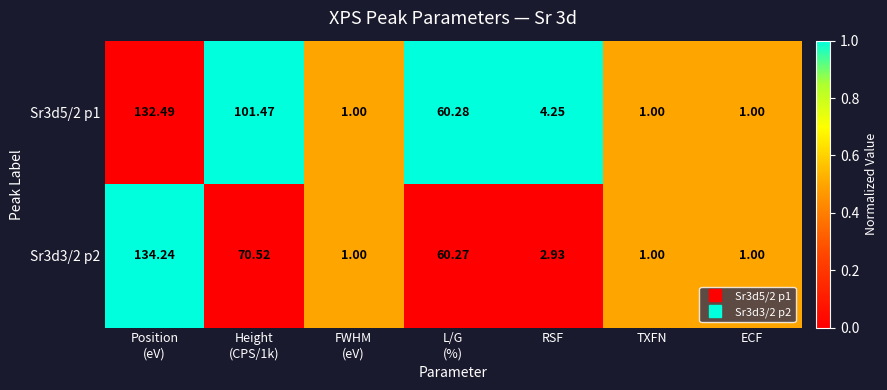

Which series has the widest spread of values?

Sr3d3/2 p2